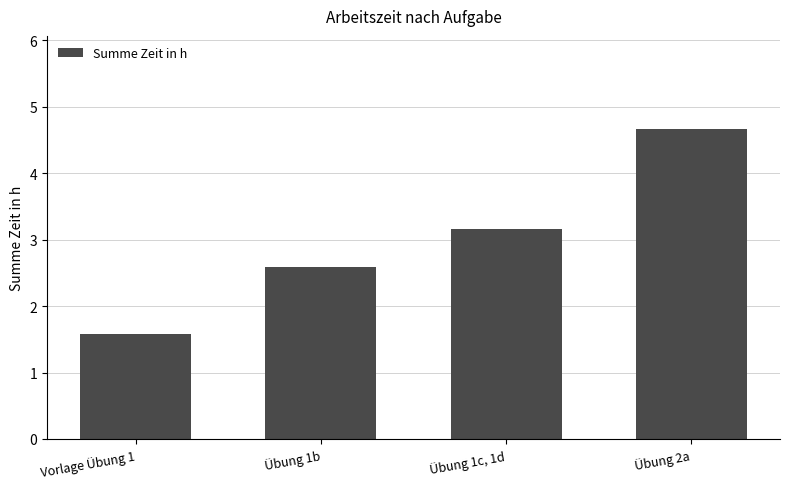

What is the approximate value at Vorlage Übung 1?

1.6